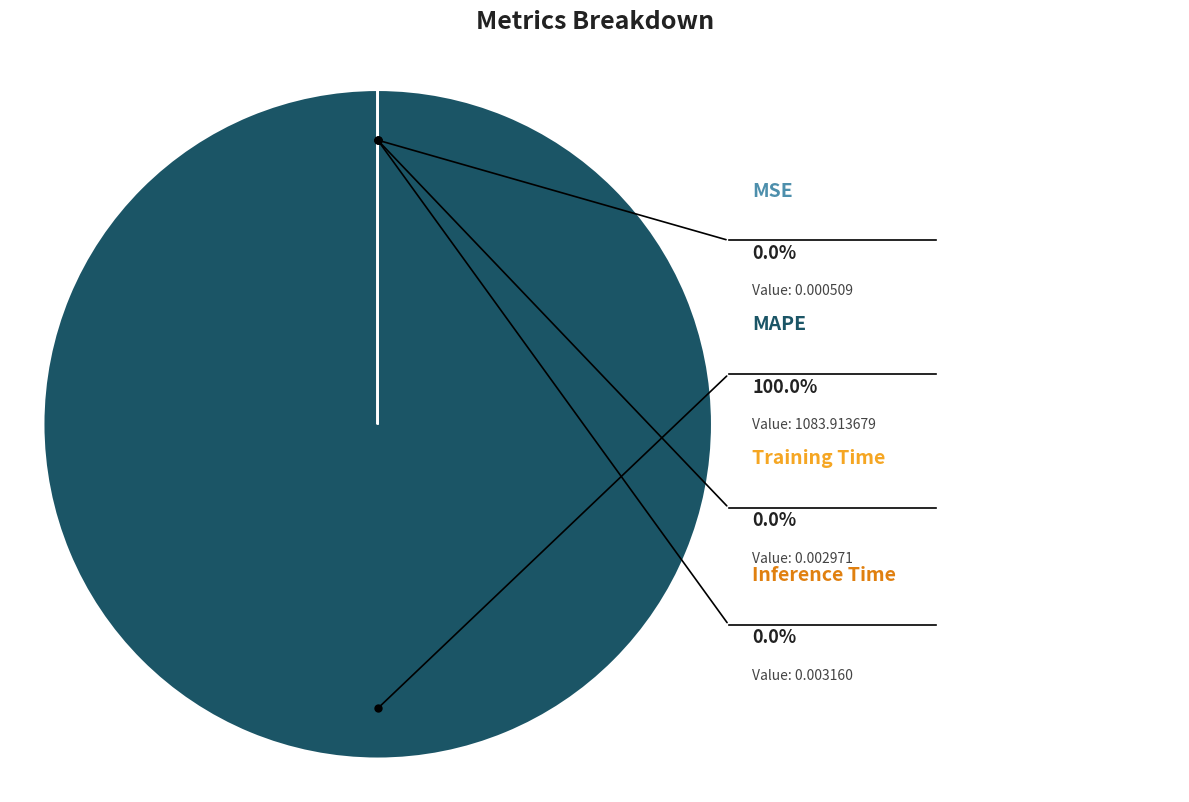

The MSE slice represents 0% of the pie. True or false?

True